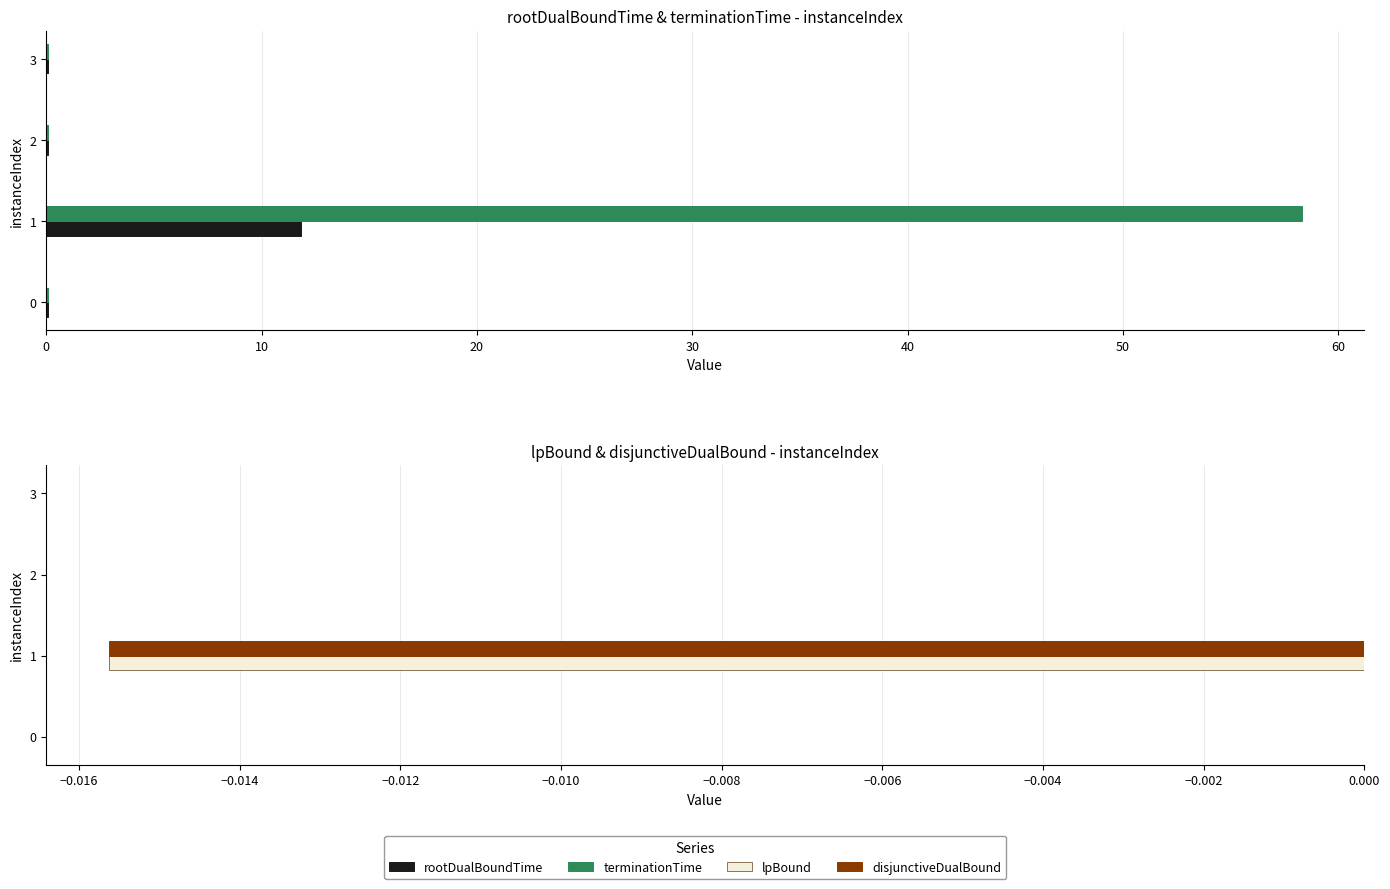

What is the greatest value displayed?

58.3